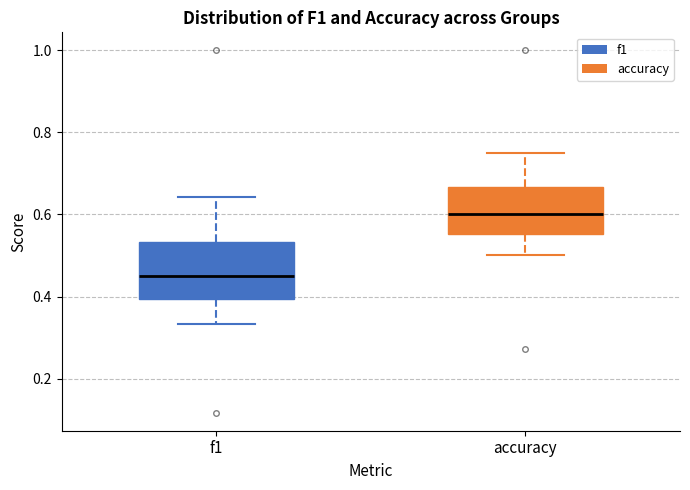

Which box has the lowest median line?

f1